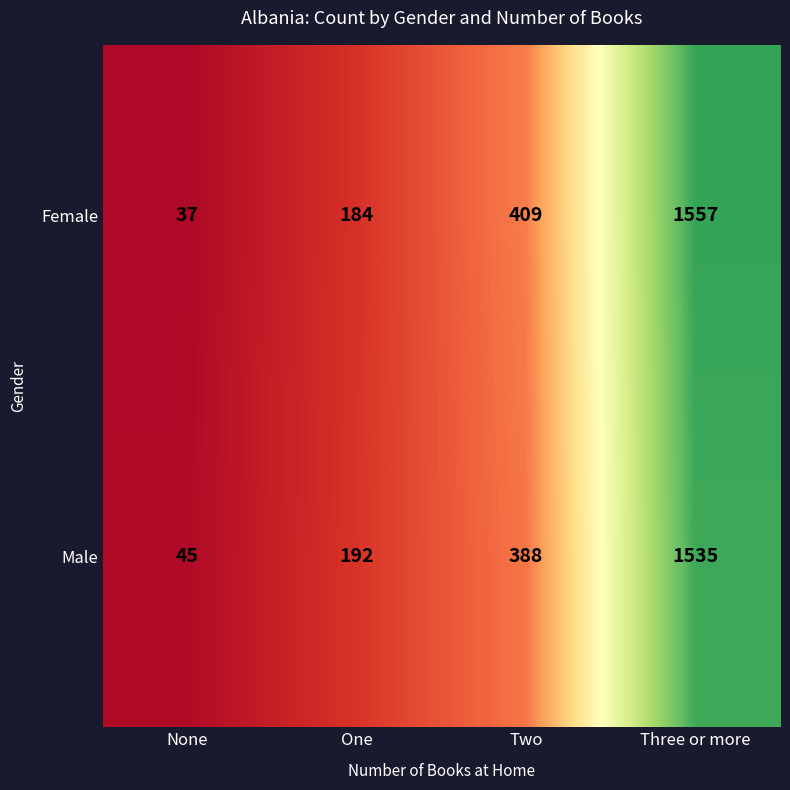

Reading left to right, transcribe all the data shown in this chart.

Female: 37	184	409	1557
Male: 45	192	388	1535